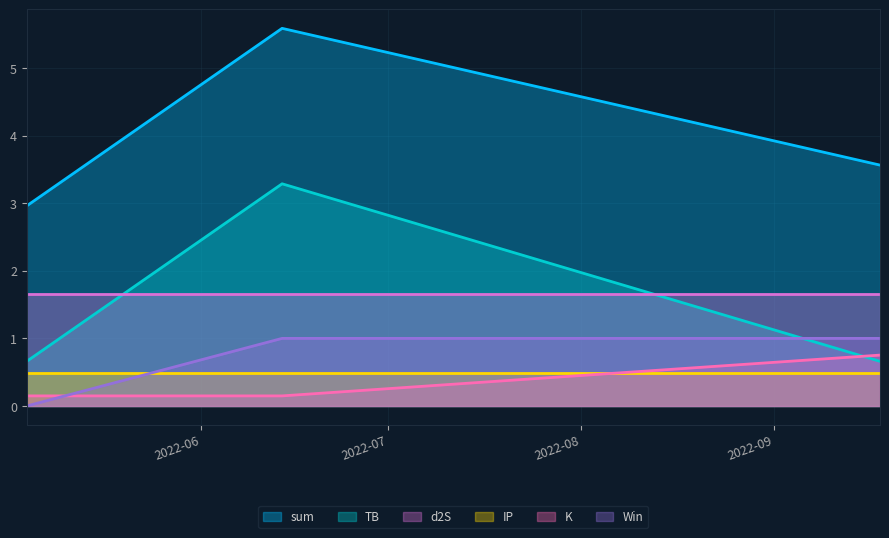

Rank the series by their maximum value, from lowest to highest.

IP, K, Win, d2S, TB, sum